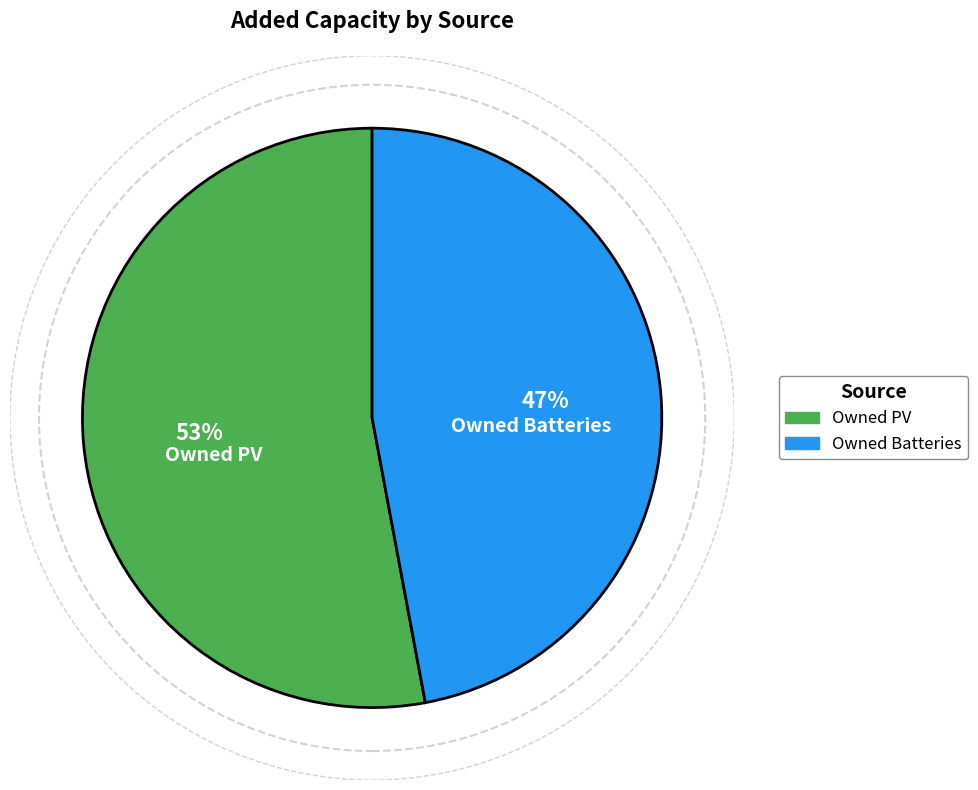

To the nearest percent, what is the difference between the Owned Batteries and Owned PV slice percentages?

6%